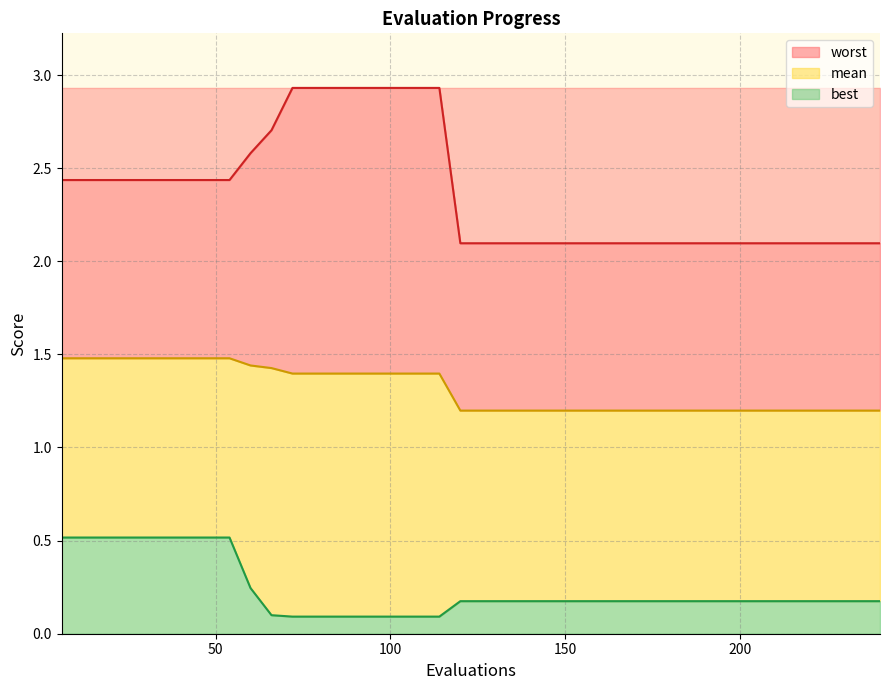

True or false: best and worst intersect in this chart.

False